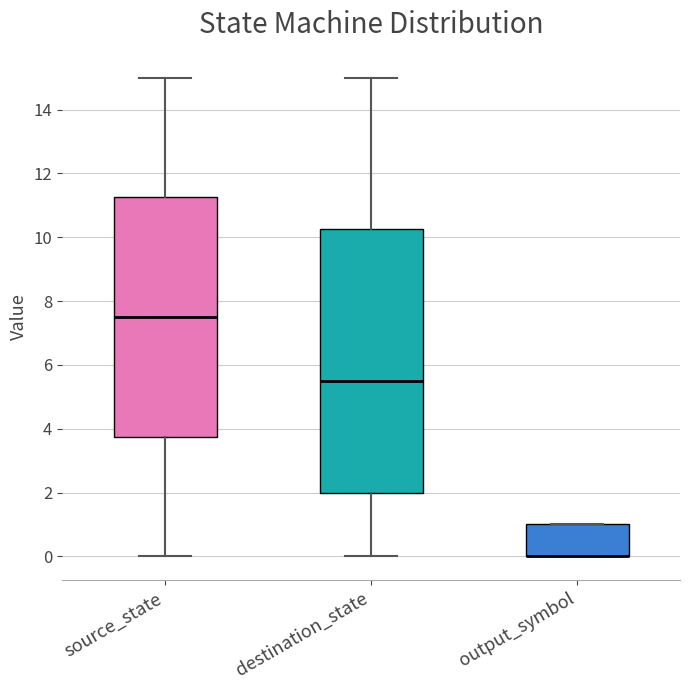

Where is the lower edge of the box for output_symbol on the y-axis? The values are not printed on the chart, so give them approximately, as read against the axis.

0.0